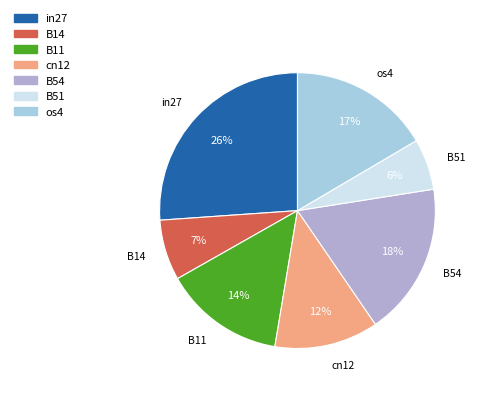

Combined, do B11 and cn12 account for over 50%?

No